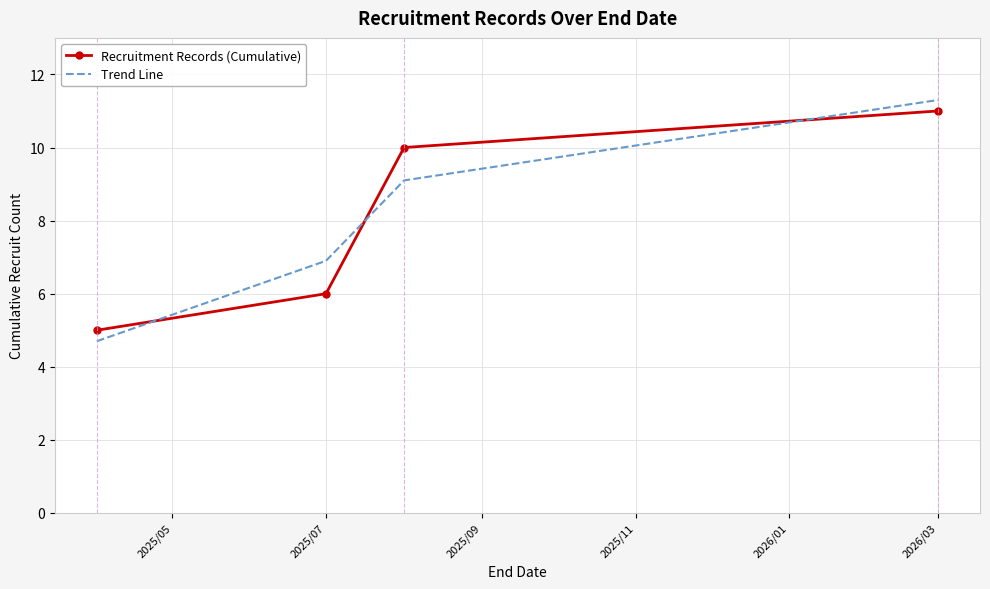

What are all the series names shown in the legend?

Recruitment Records (Cumulative), Trend Line